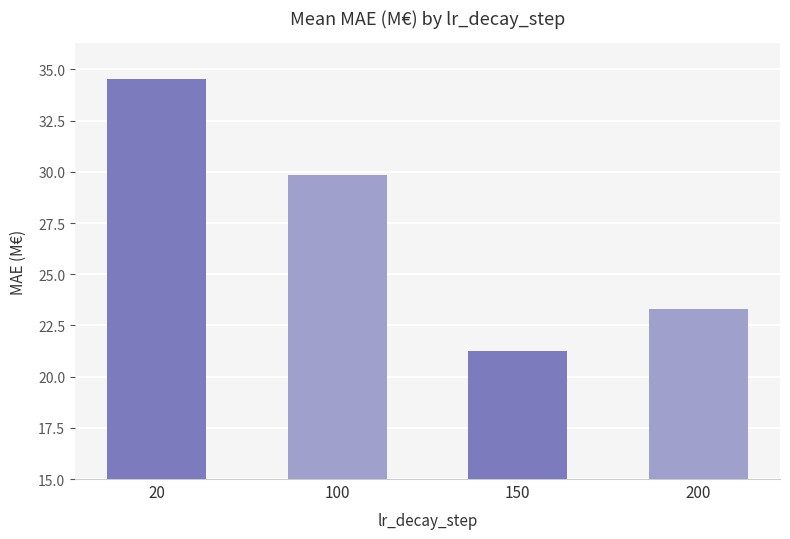

Reading right to left, what are all the values shown in this chart?

23.3	21.2	29.9	34.6